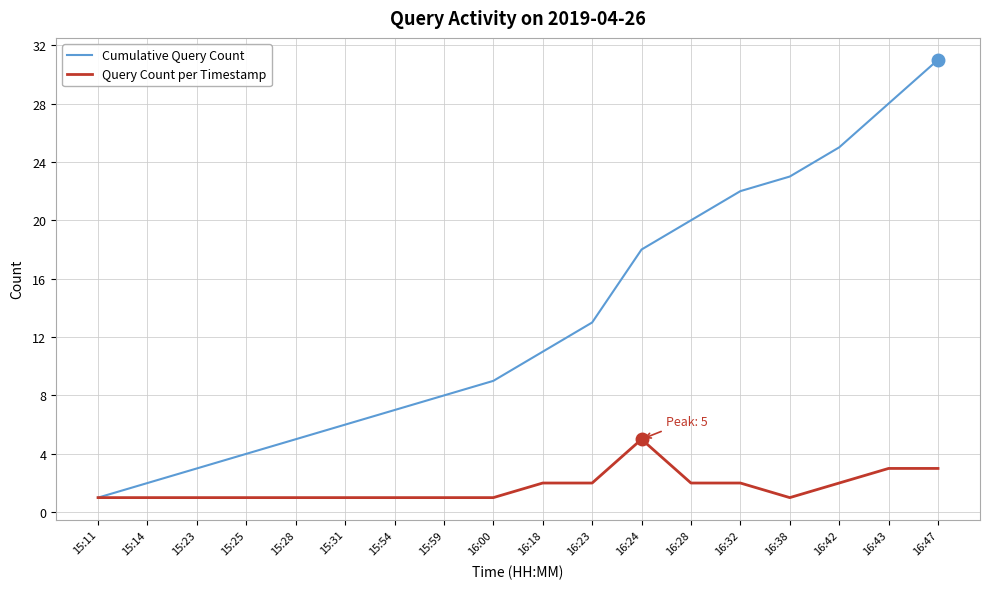

Which series has the largest total across all categories?

Cumulative Query Count